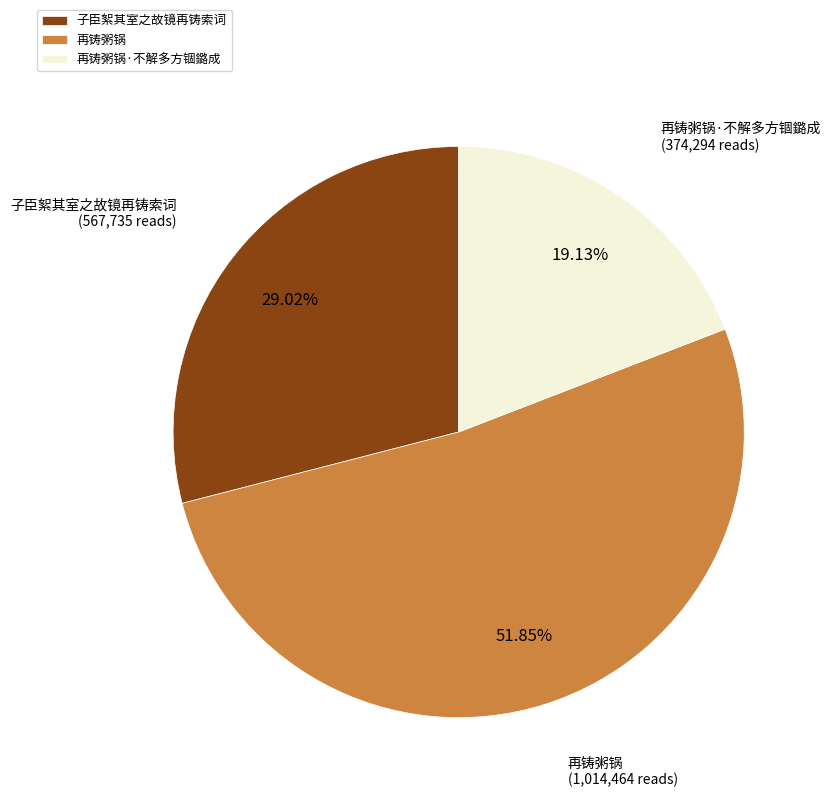

How many segments does this pie chart have?

3